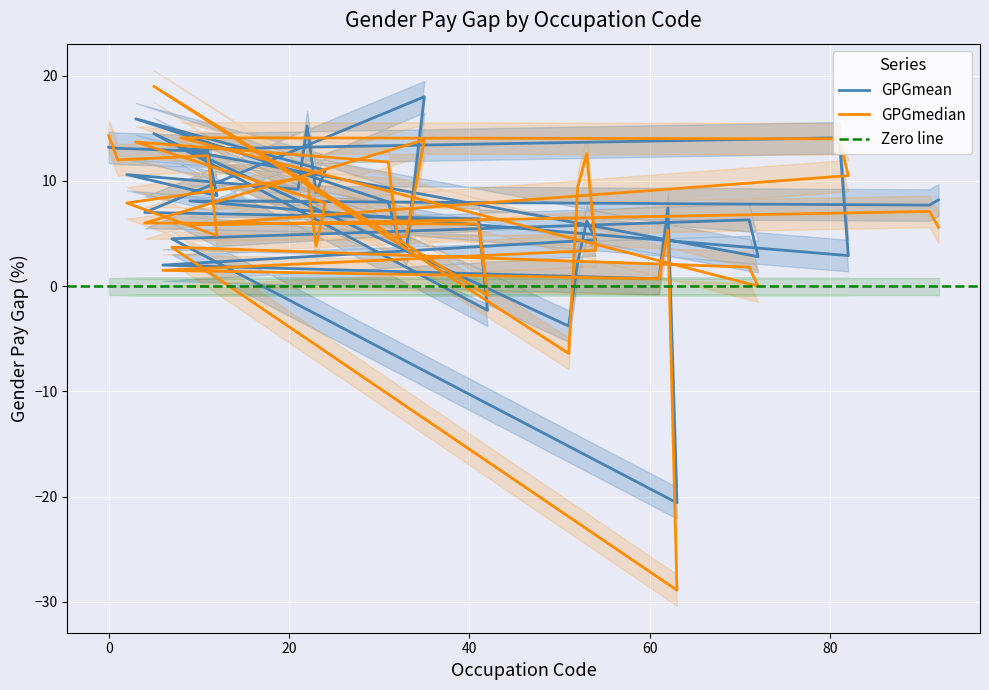

Does the chart display data point markers on the line(s)?

No